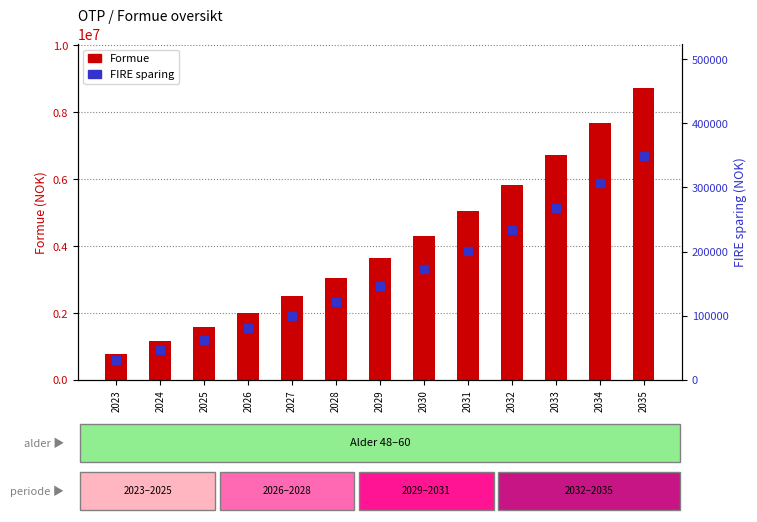

What is the total value across all series at 2031?

5233001